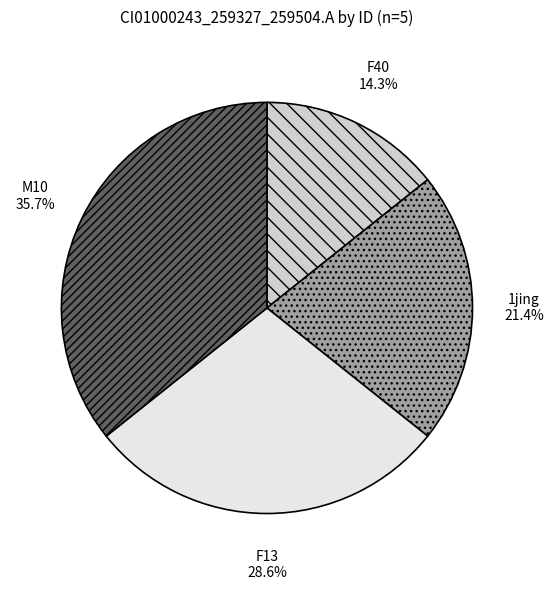

To the nearest percent, what is the average slice percentage?

25%